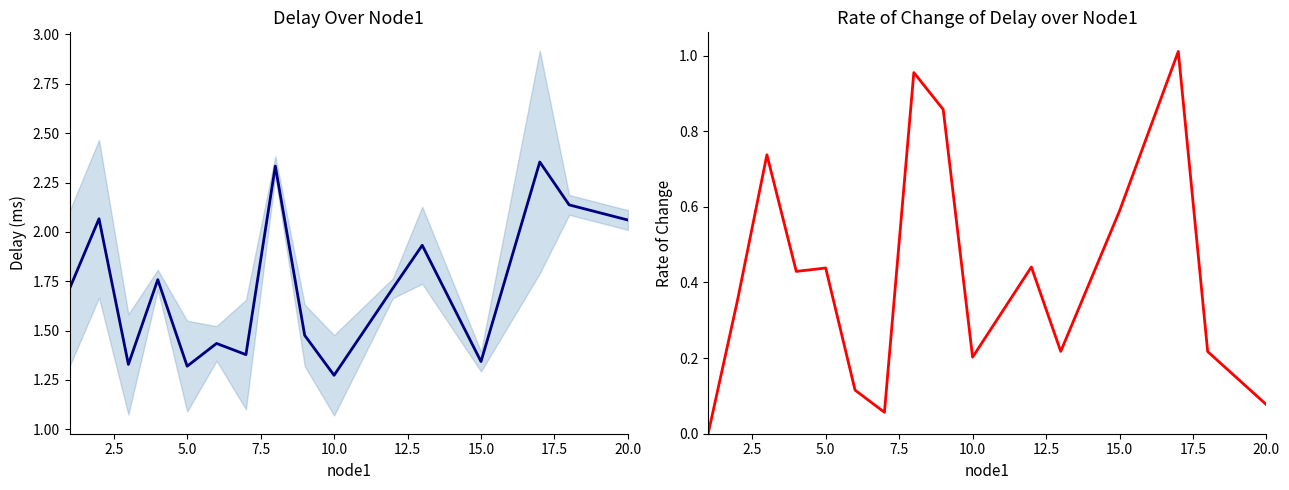

What value does the delay series have at 17.5?

2.3